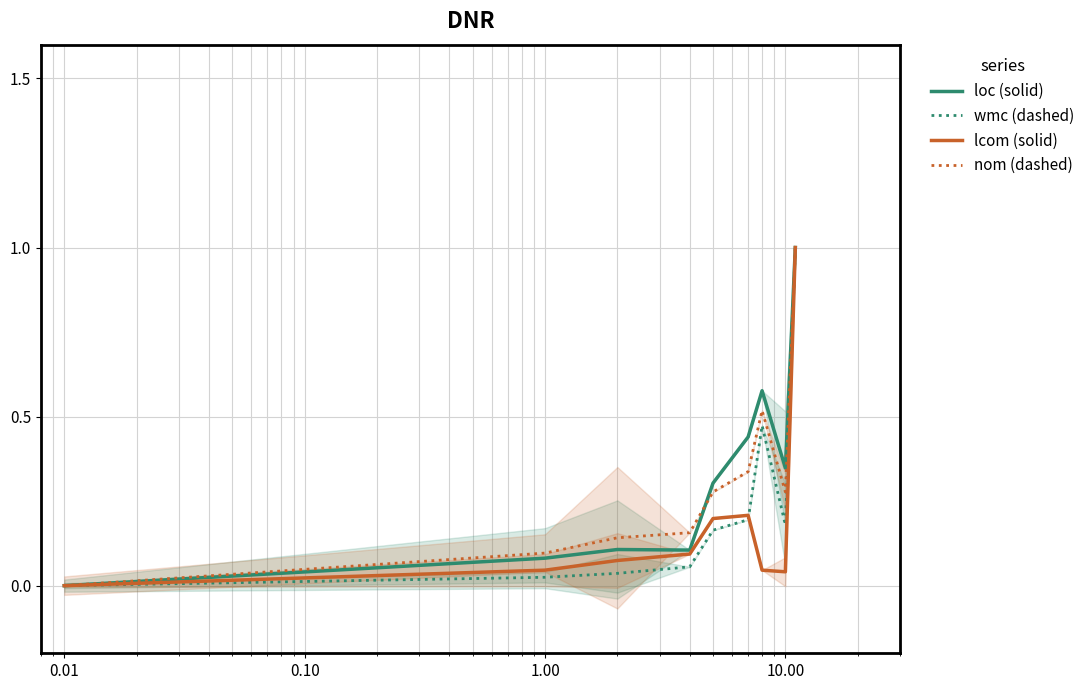

How many data points in wmc (dashed) are above 0?

8